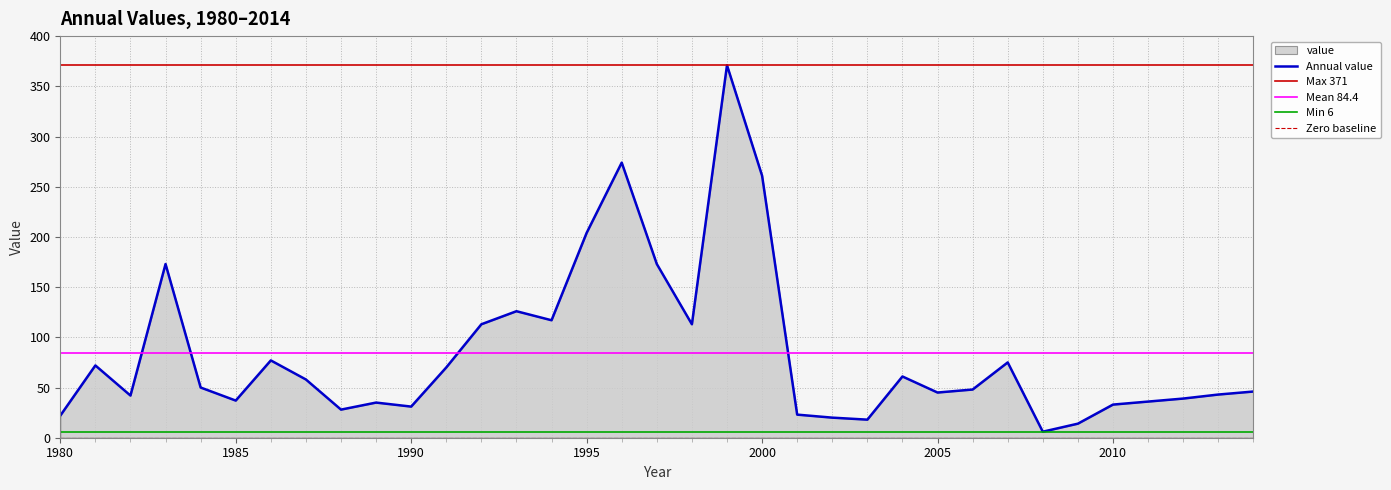

At which category does the data reach its first local peak?

1981